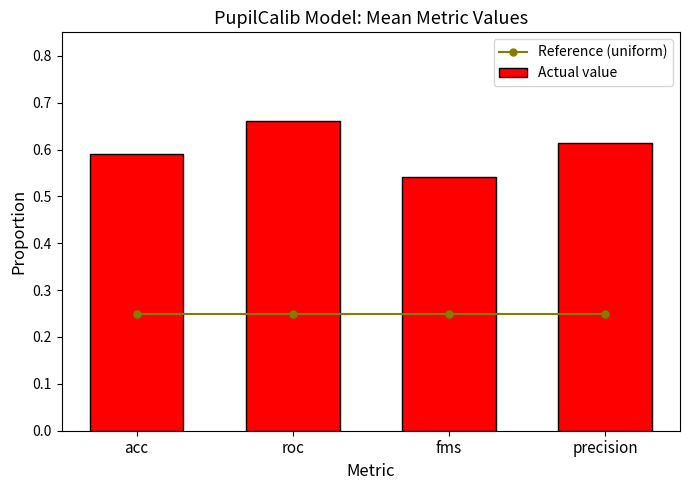

What position from the left is acc?

1